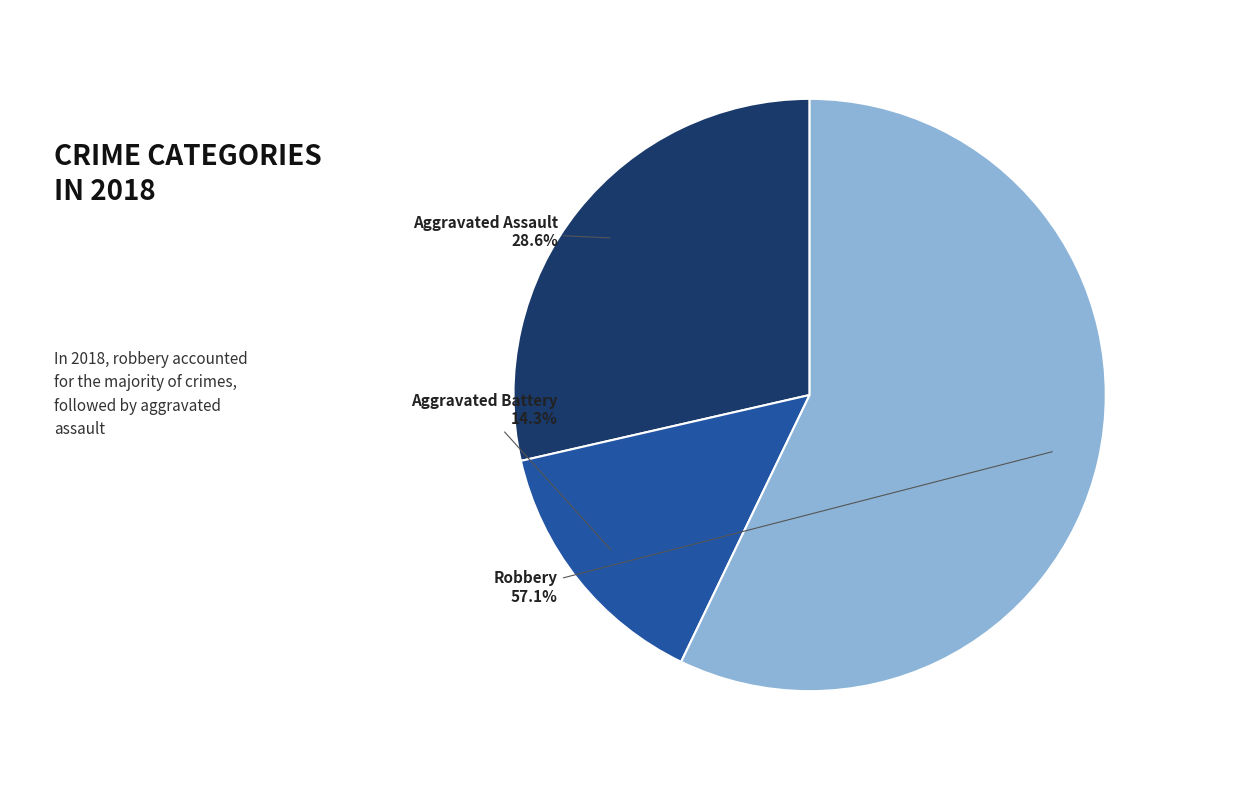

How many segments does this pie chart have?

3